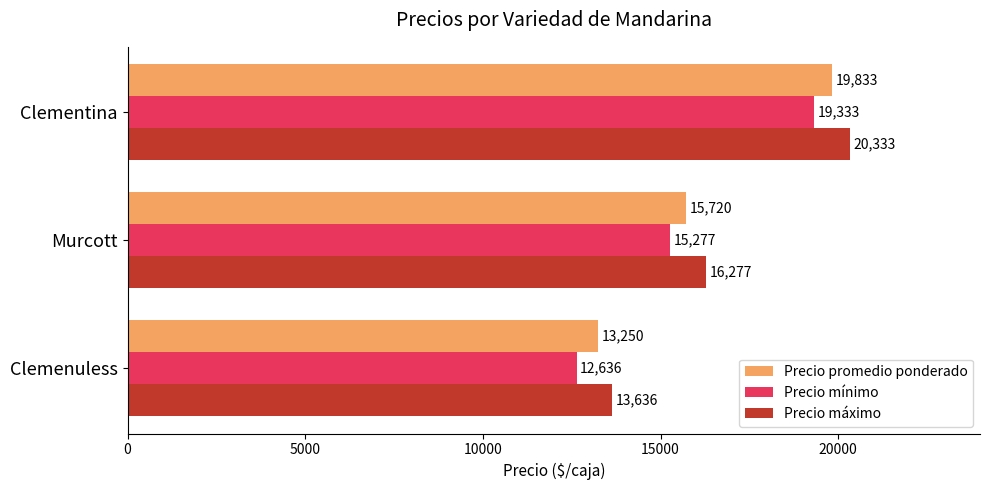

Which series changed the most between Murcott and Clementina?

Precio promedio ponderado